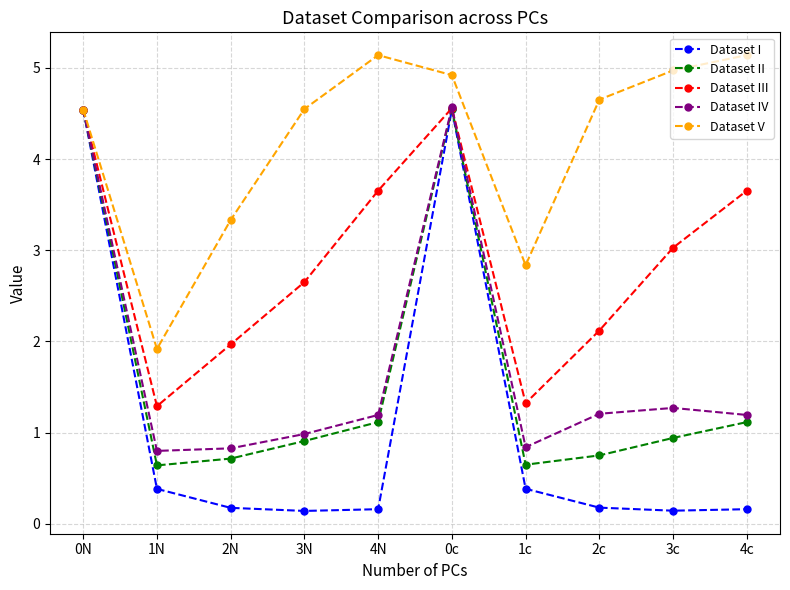

What are all the series names shown in the legend?

Dataset I, Dataset II, Dataset III, Dataset IV, Dataset V